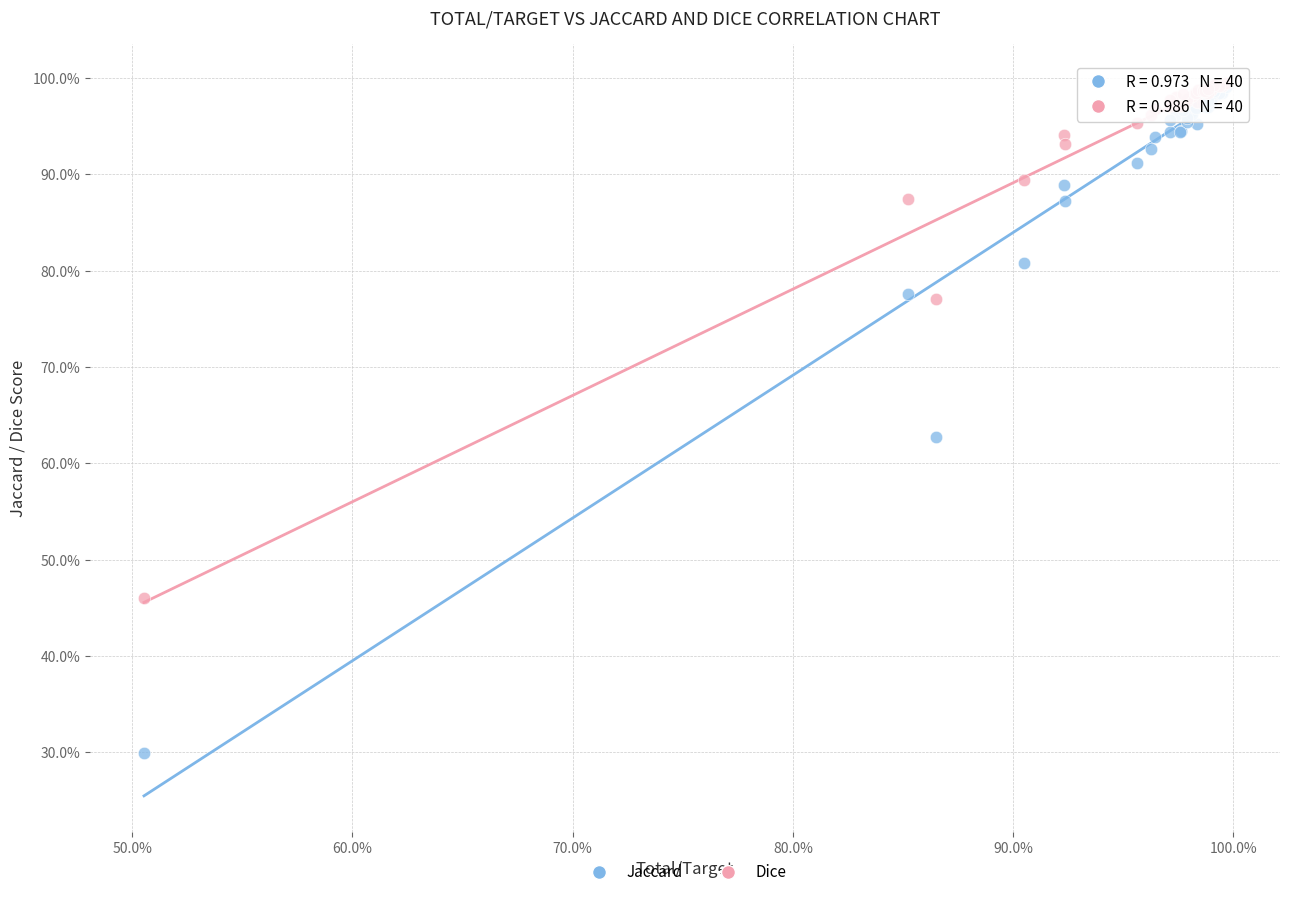

Which series has the largest Y range (max minus min)?

Jaccard